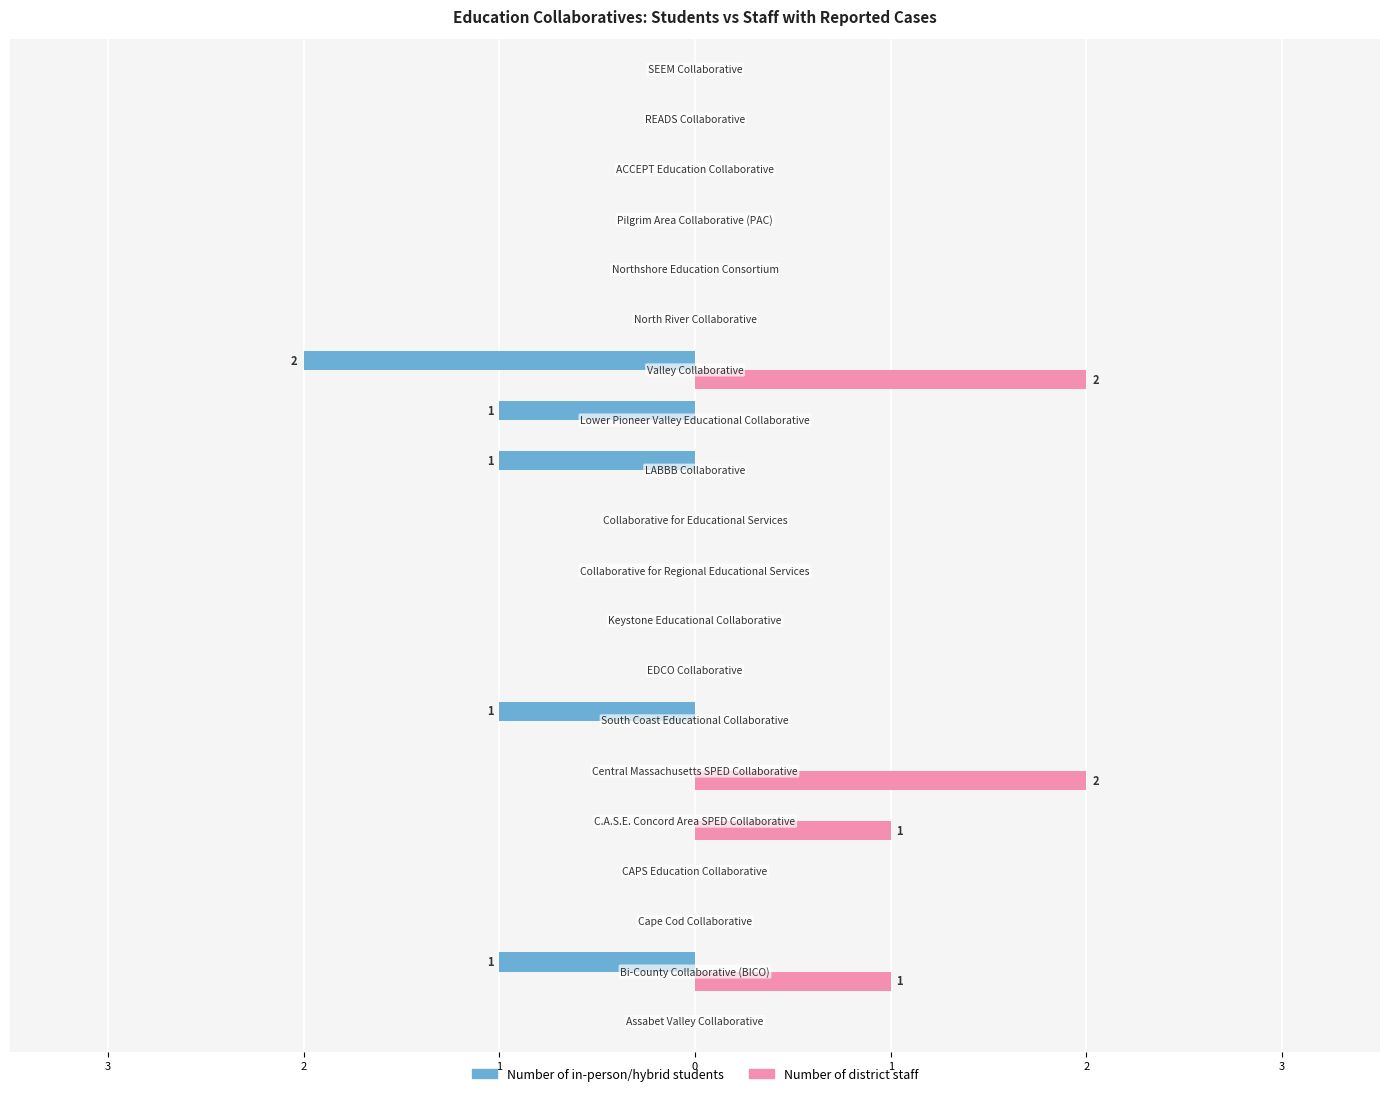

What are all the series names shown in the legend?

Number of in-person/hybrid students, Number of district staff